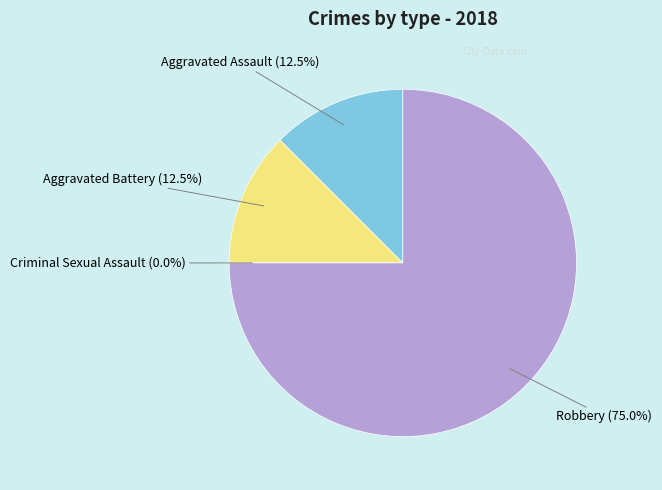

How many slices are in this pie chart?

4